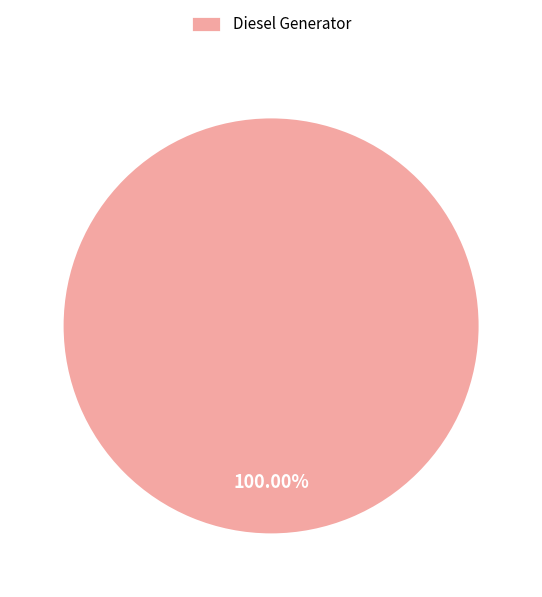

Does any single category account for the majority?

Yes